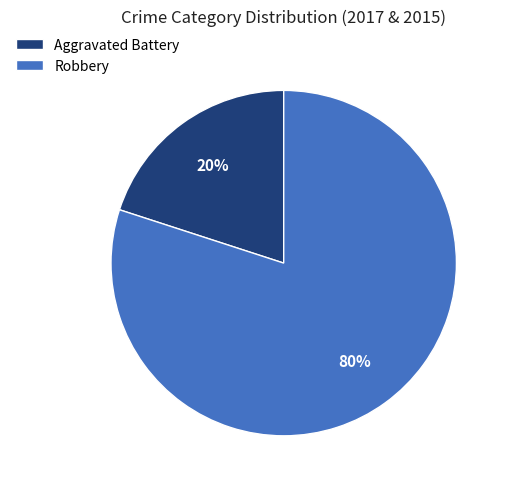

True or false: Robbery accounts for 72% of the total.

False